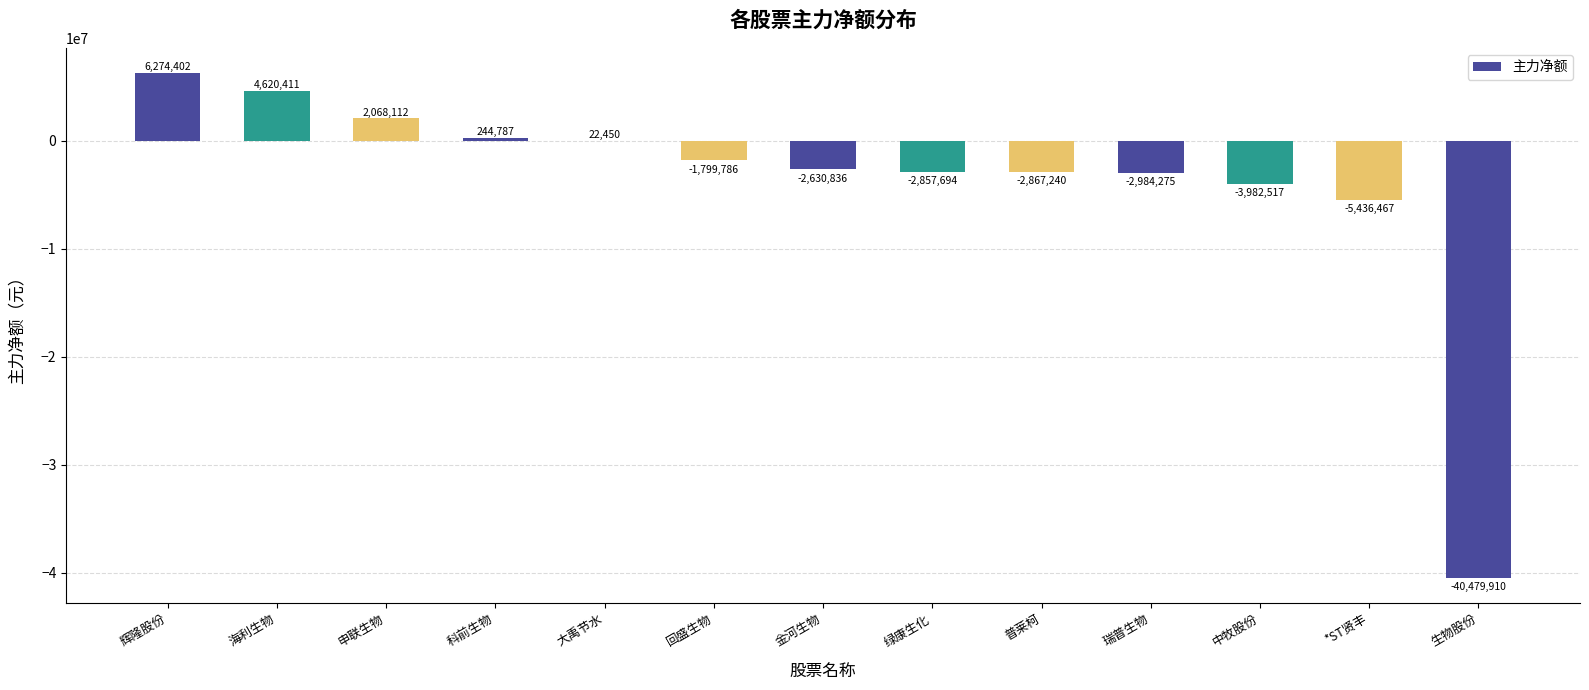

The value at 金河生物 is -640674. True or false?

False